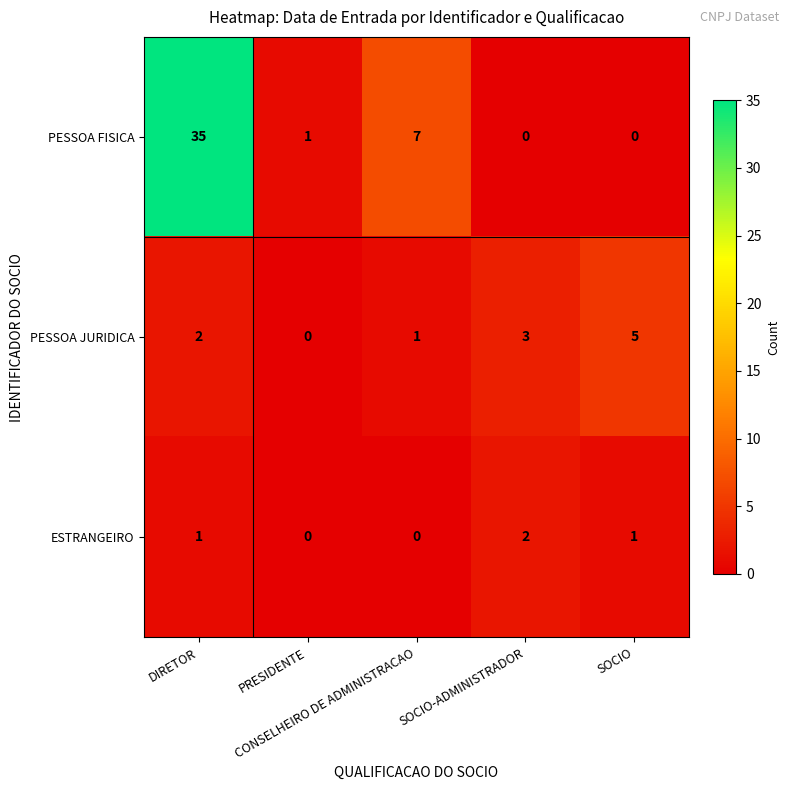

How many values in PESSOA JURIDICA are above zero?

4